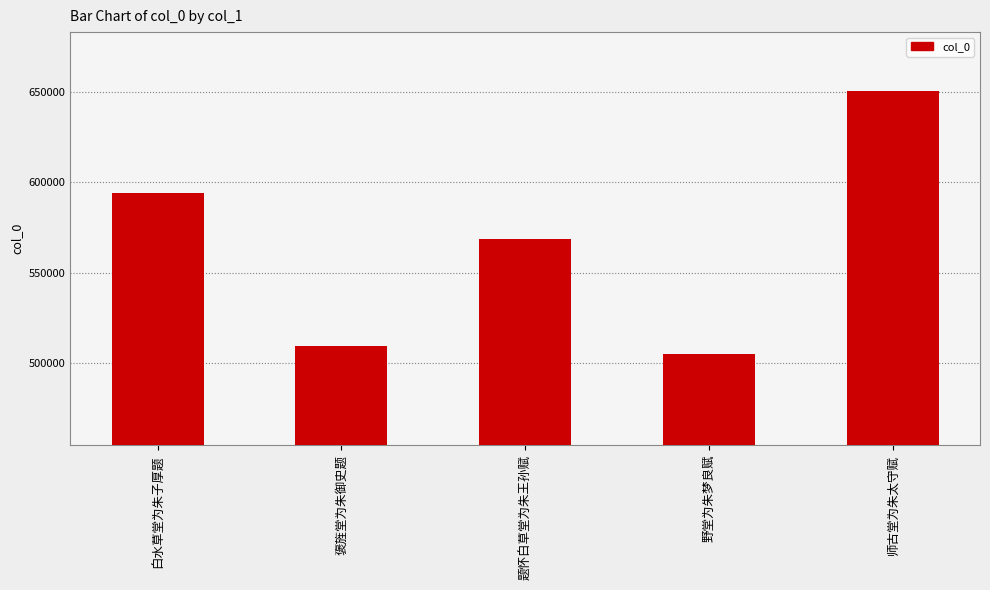

True or false: the data shows 689183 at 褒旌堂为朱御史题.

False